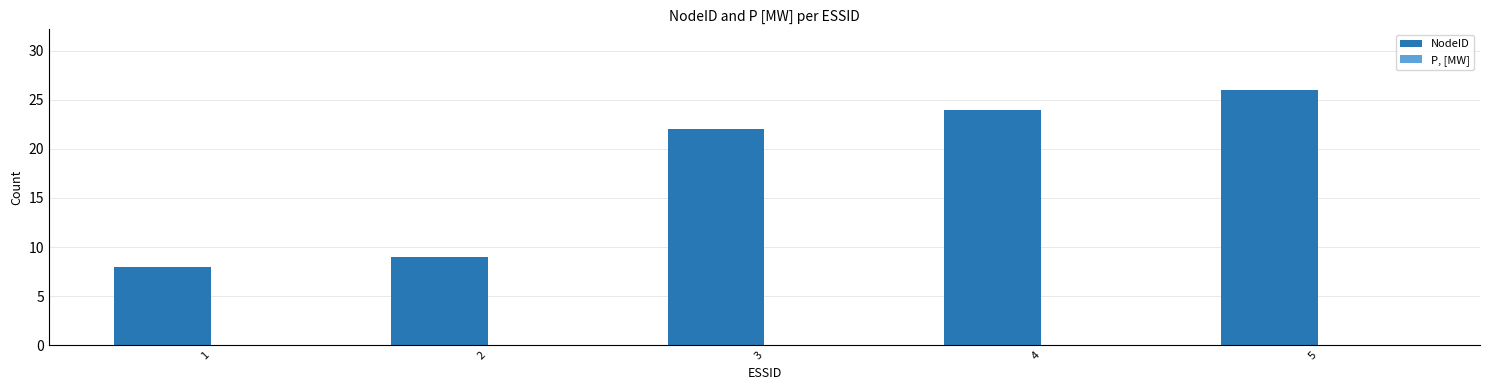

Count the number of categories in the chart.

5